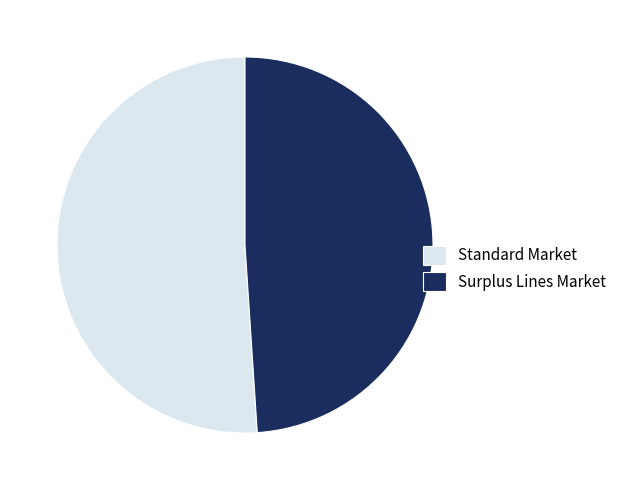

How many segments does this pie chart have?

2